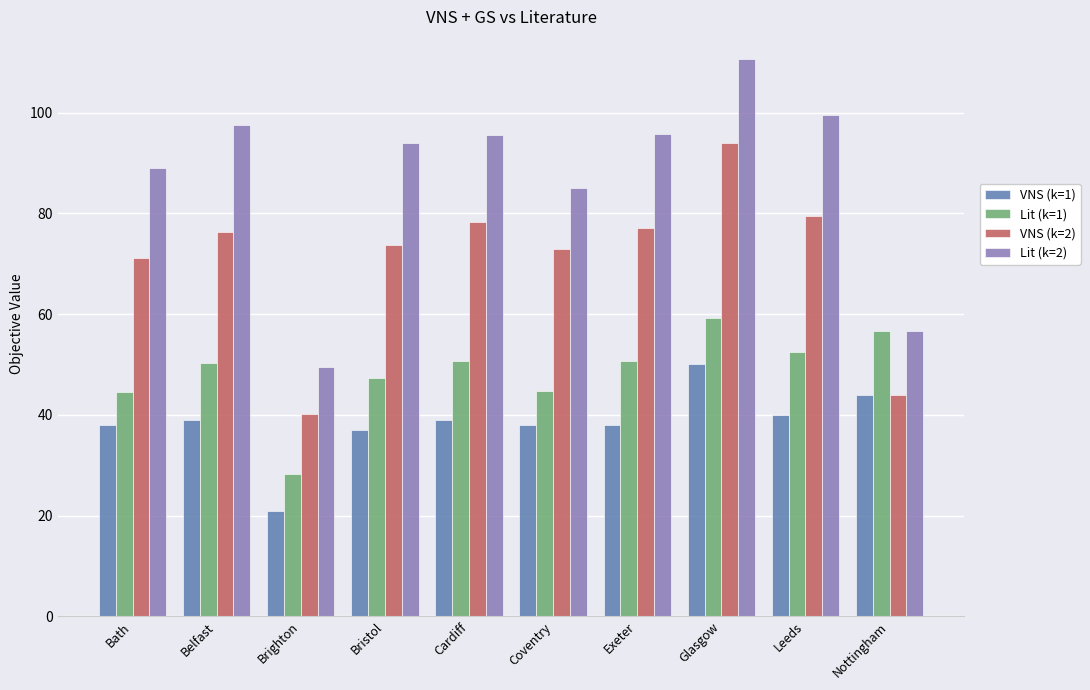

What is the total value across all series at Nottingham?

201.2